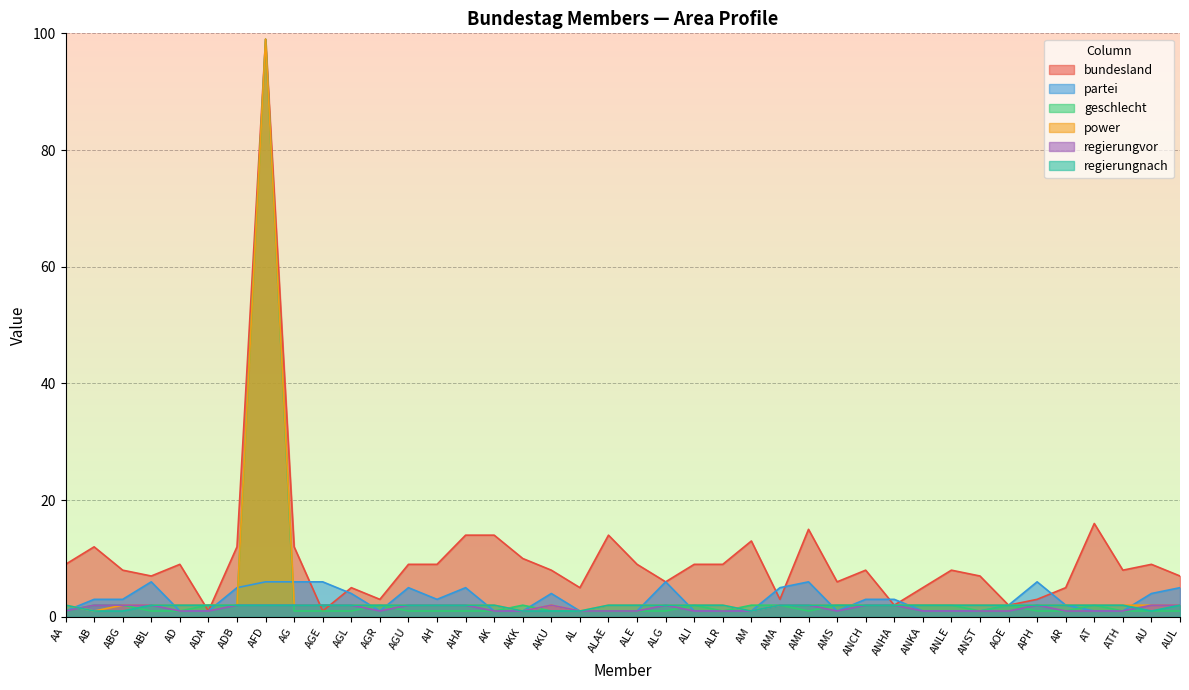

Which series has the widest spread of values?

bundesland